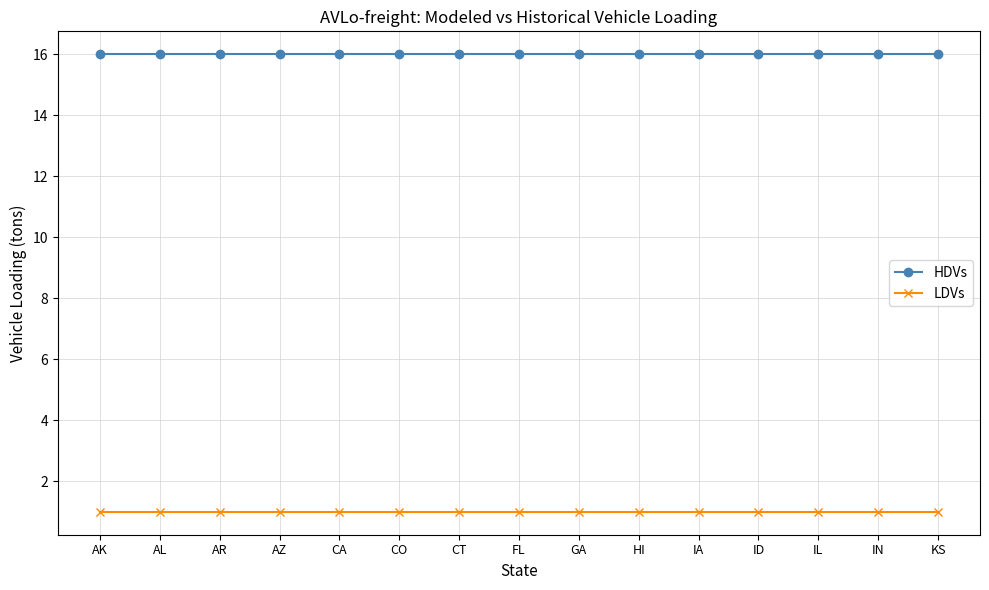

Count the number of categories in the chart.

15